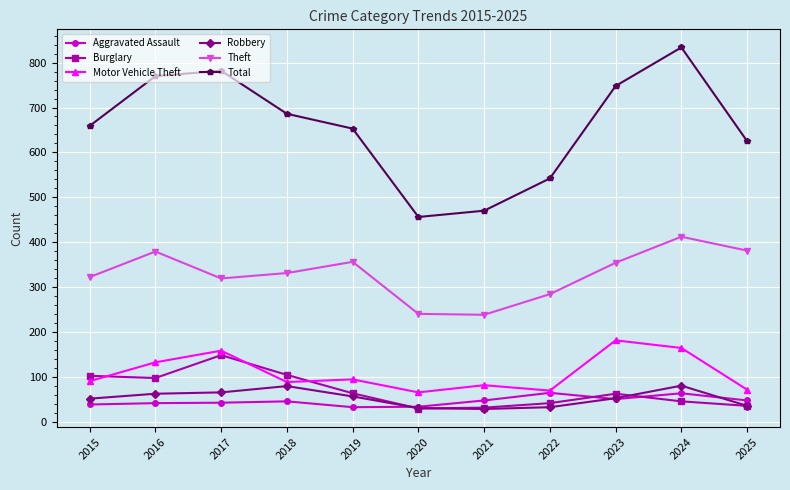

What is the difference between the highest and lowest values at 2021?

442